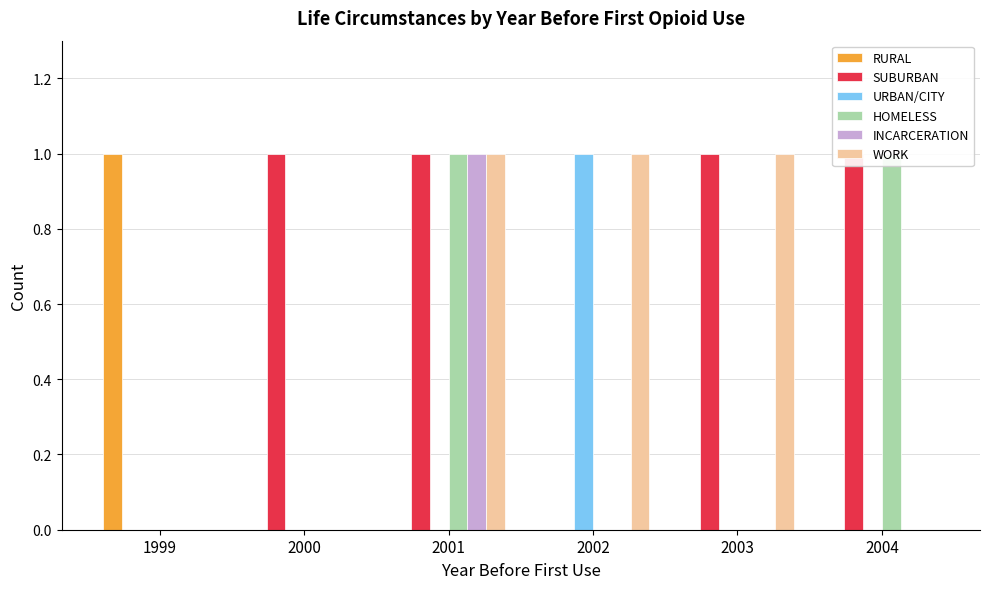

How many groups of bars are there?

6